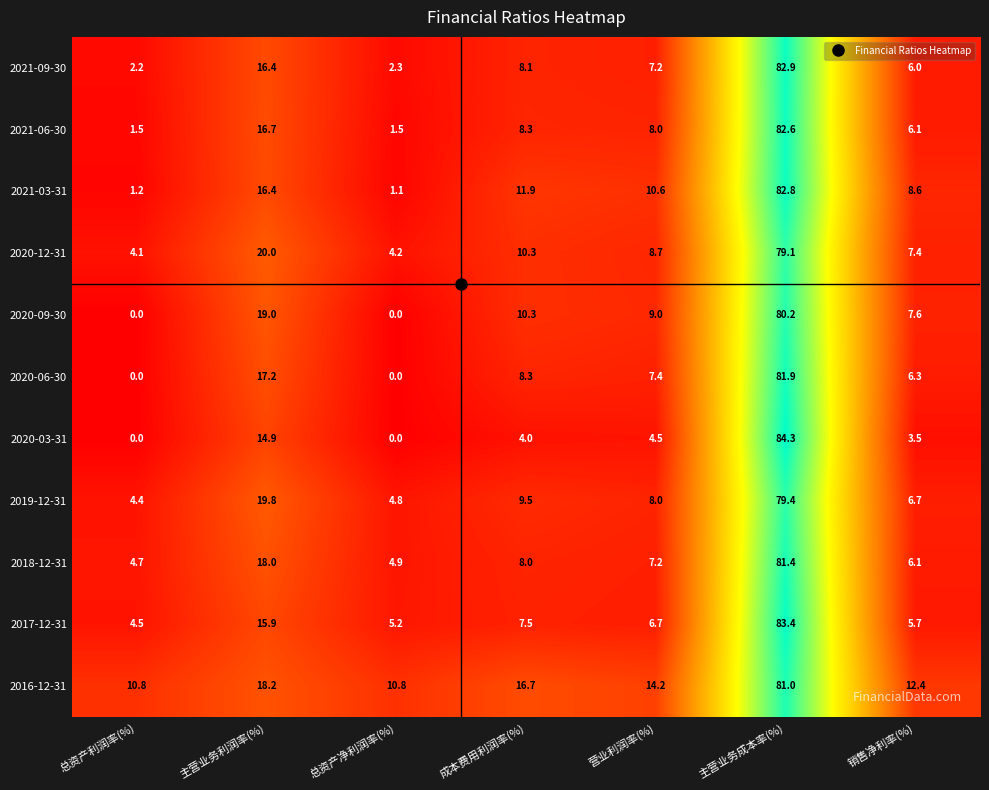

What is the spread (max minus min) of values at 总资产净利润率(%)?

10.8